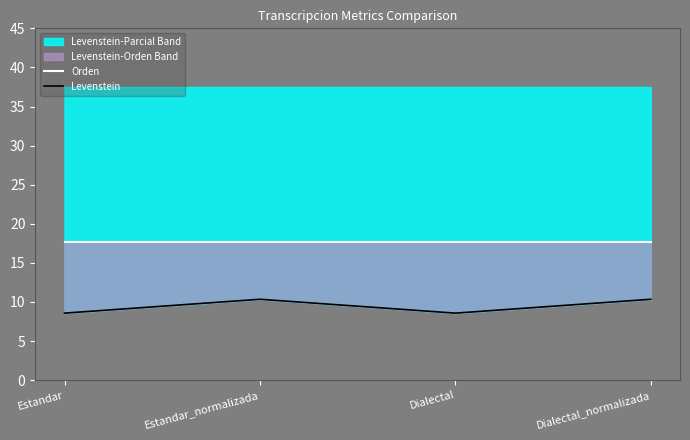

What is the value of the Orden point at the 4th from the left?

17.6